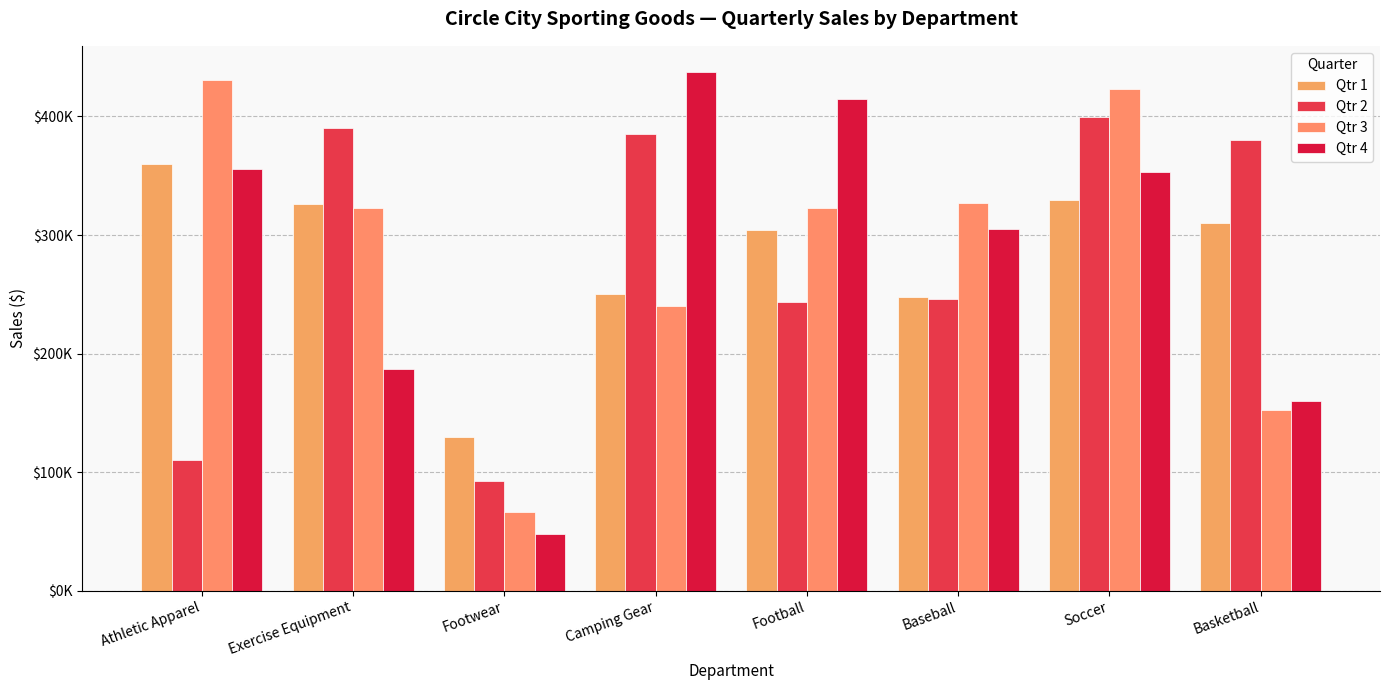

Is it true that Qtr 3 equals 152795.2 at Basketball?

True